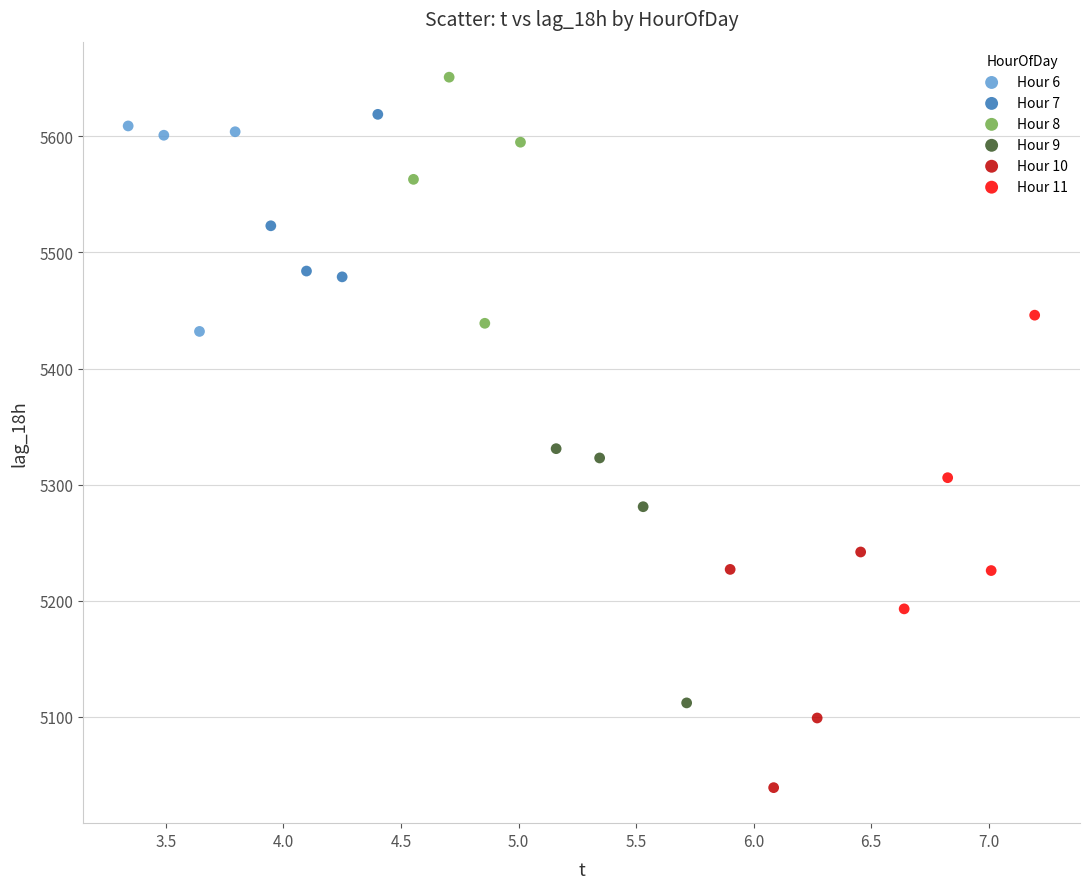

Which series reaches the maximum Y coordinate?

Hour 8